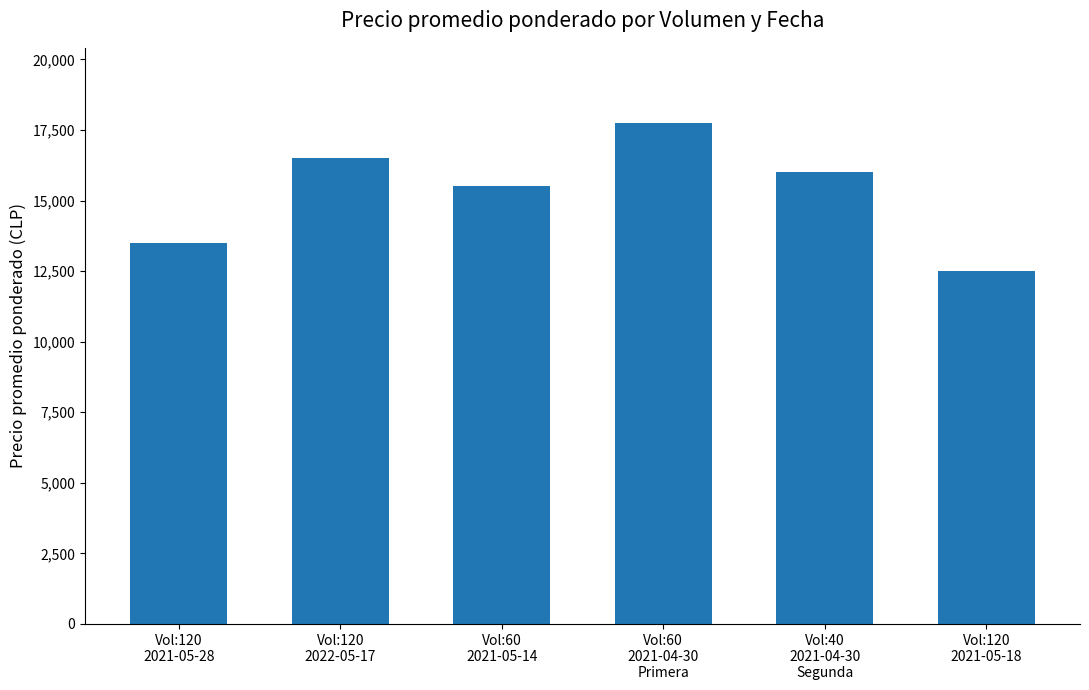

What is the minimum value shown in the chart?

12500